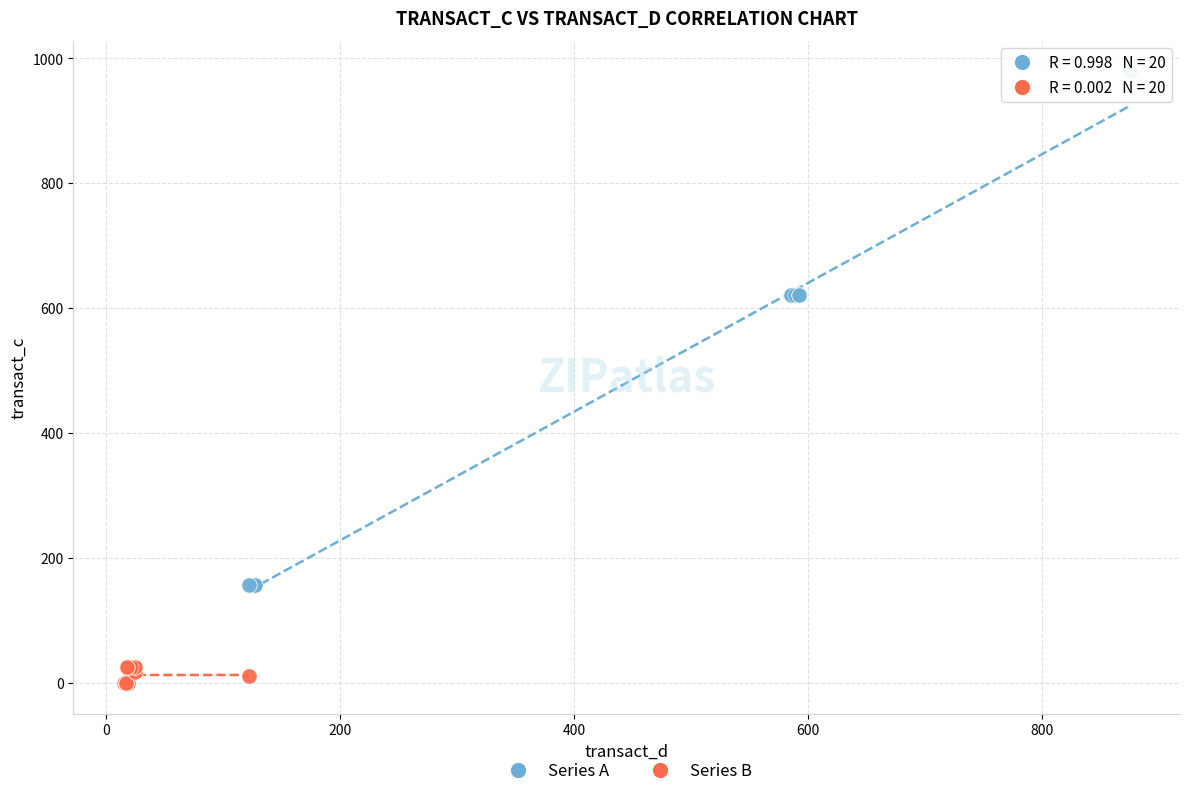

Which series has the largest Y range (max minus min)?

Series A